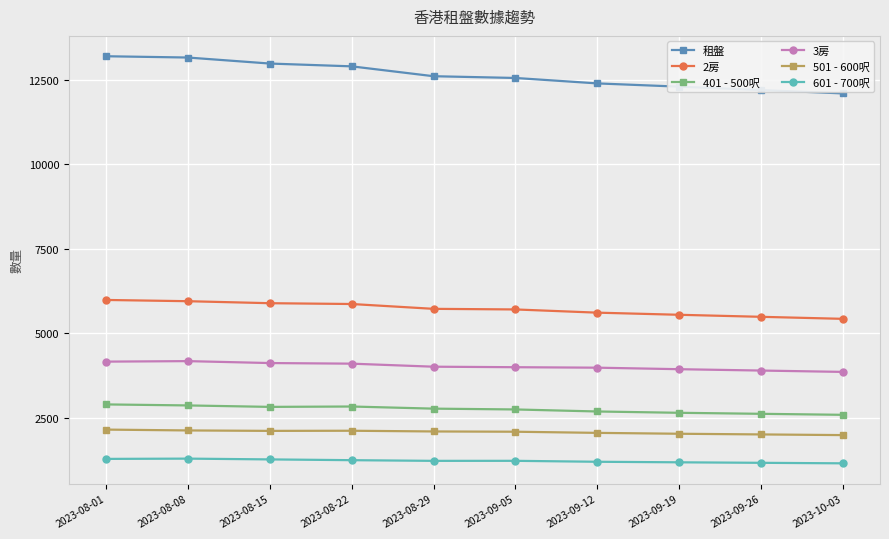

What is the total value across all series at 2023-08-29?

28448